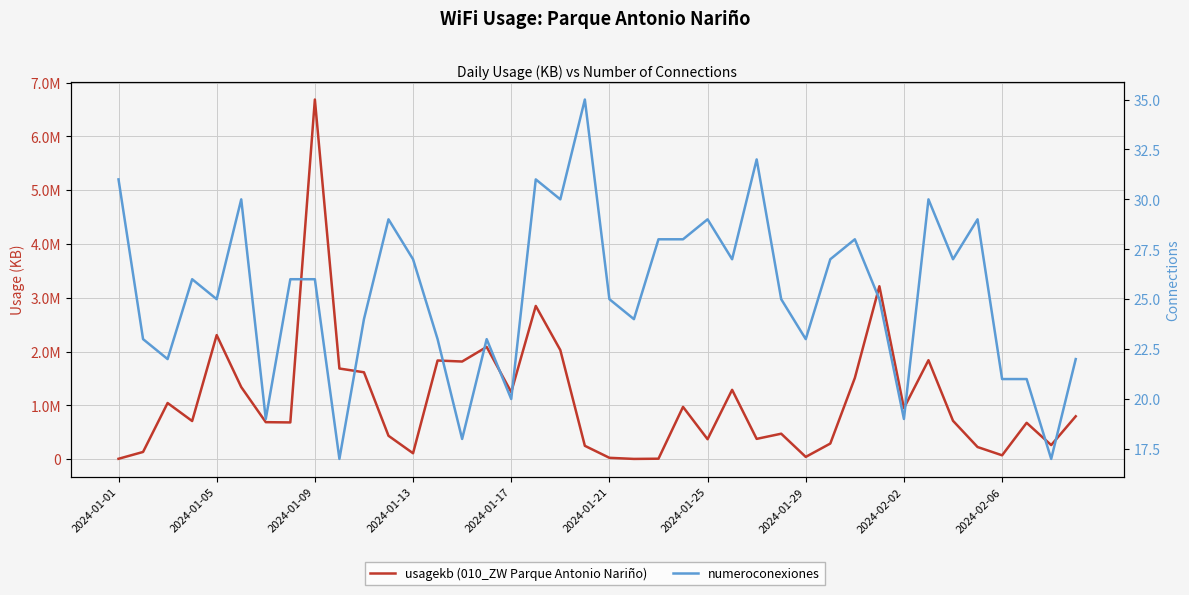

What is the maximum value for numeroconexiones?

35